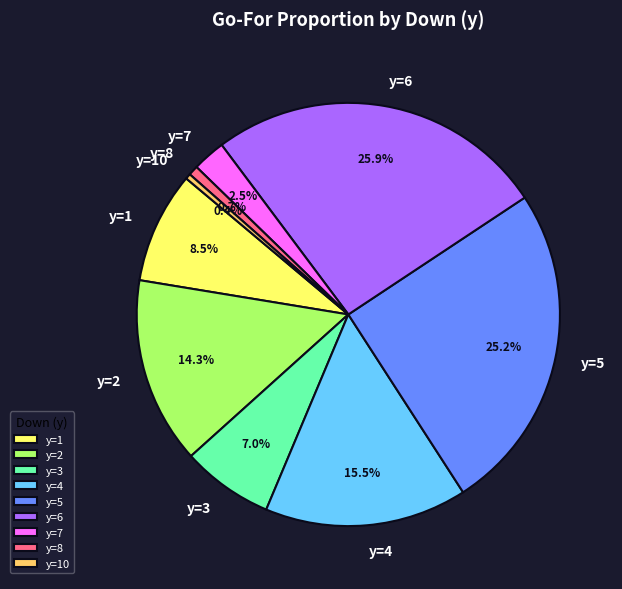

Is there any slice that represents more than half of the pie?

No